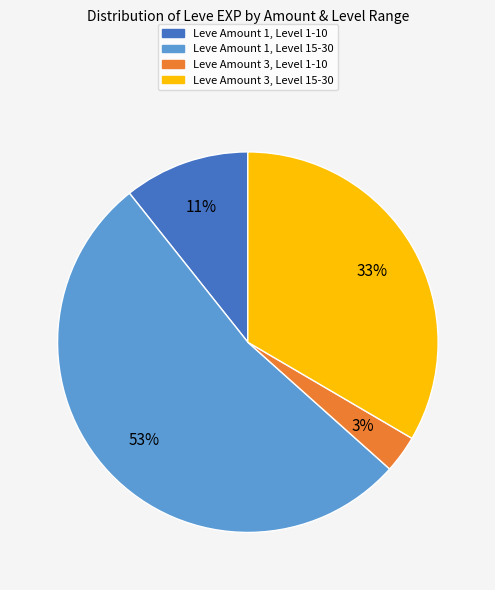

How many segments does this pie chart have?

4